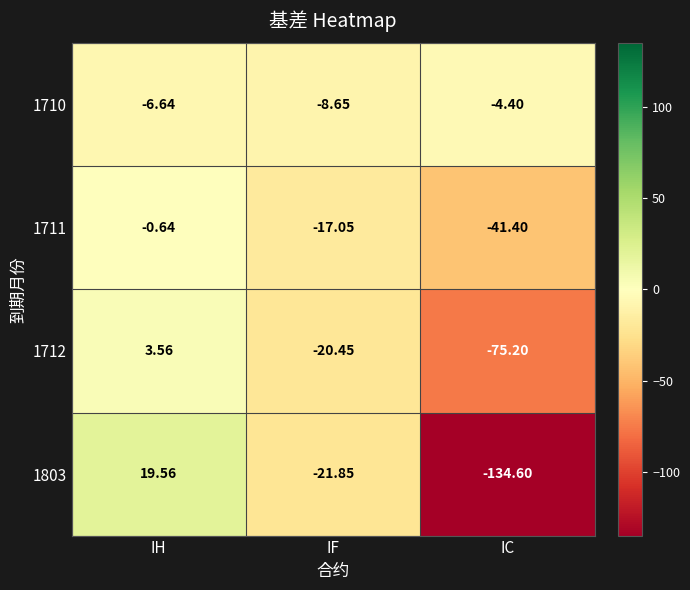

List the labels in order of 1711 value, largest first.

IH, IF, IC